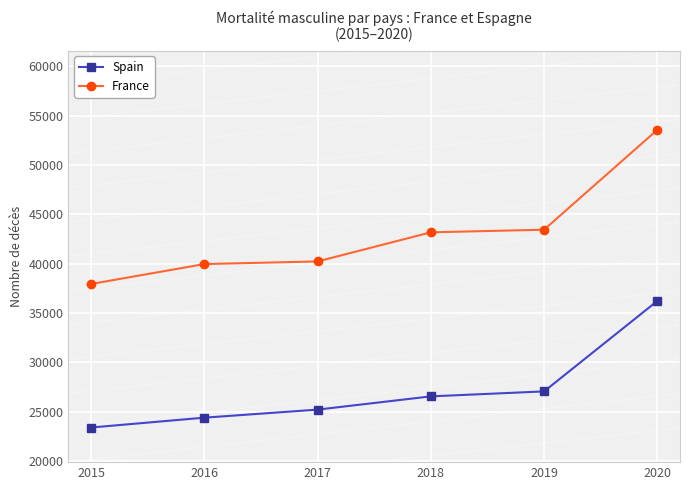

What is the value of the Spain point at the 3rd from the left?

25212